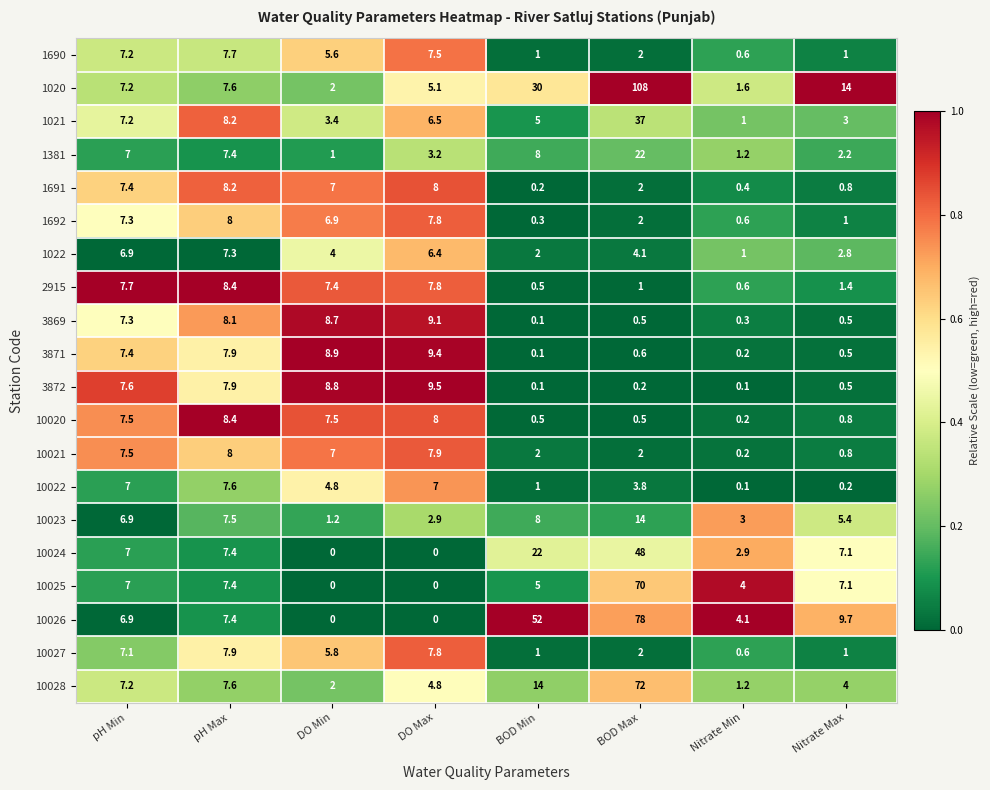

Which series changed the most between DO Min and BOD Max?

1020